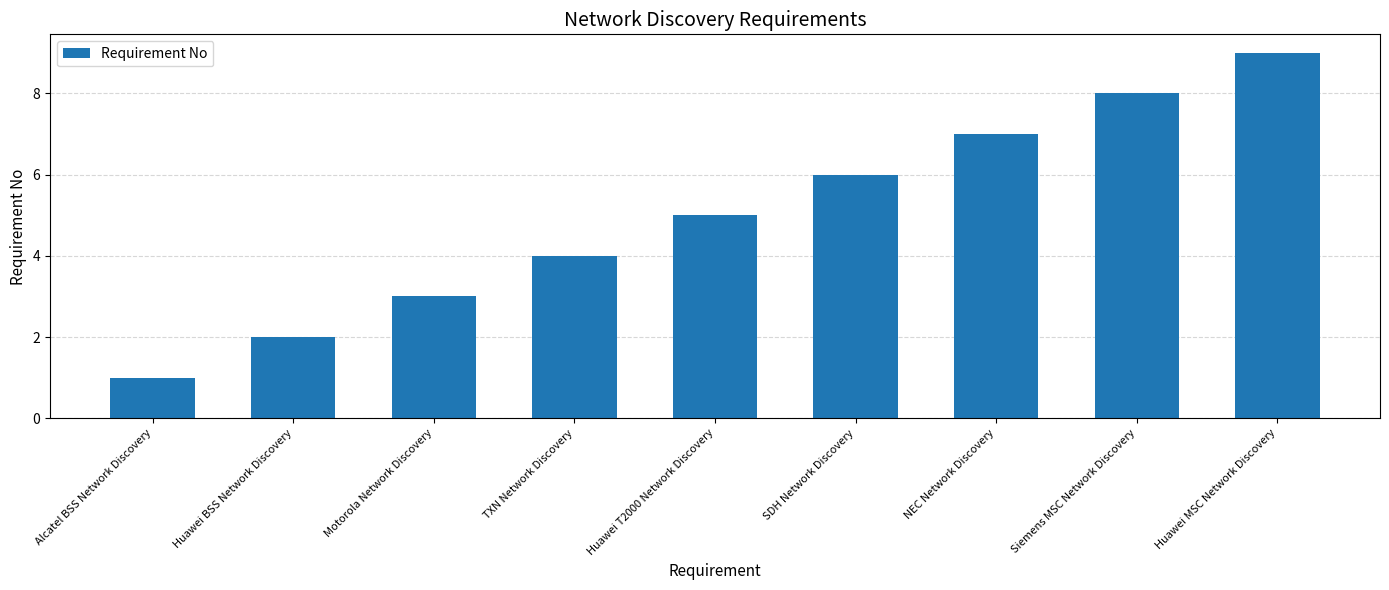

Between Motorola Network Discovery and Huawei T2000 Network Discovery, which is larger?

Huawei T2000 Network Discovery